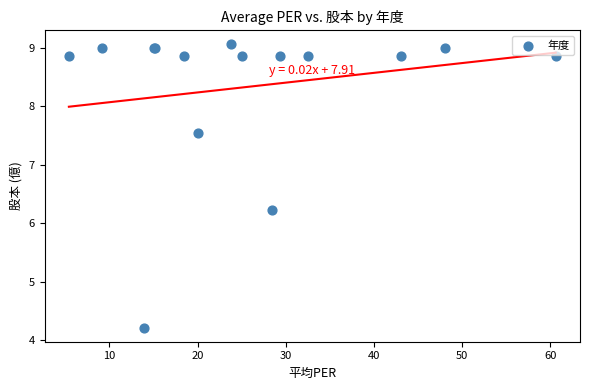

What Y value in the scatter plot is closest to 6?

6.2